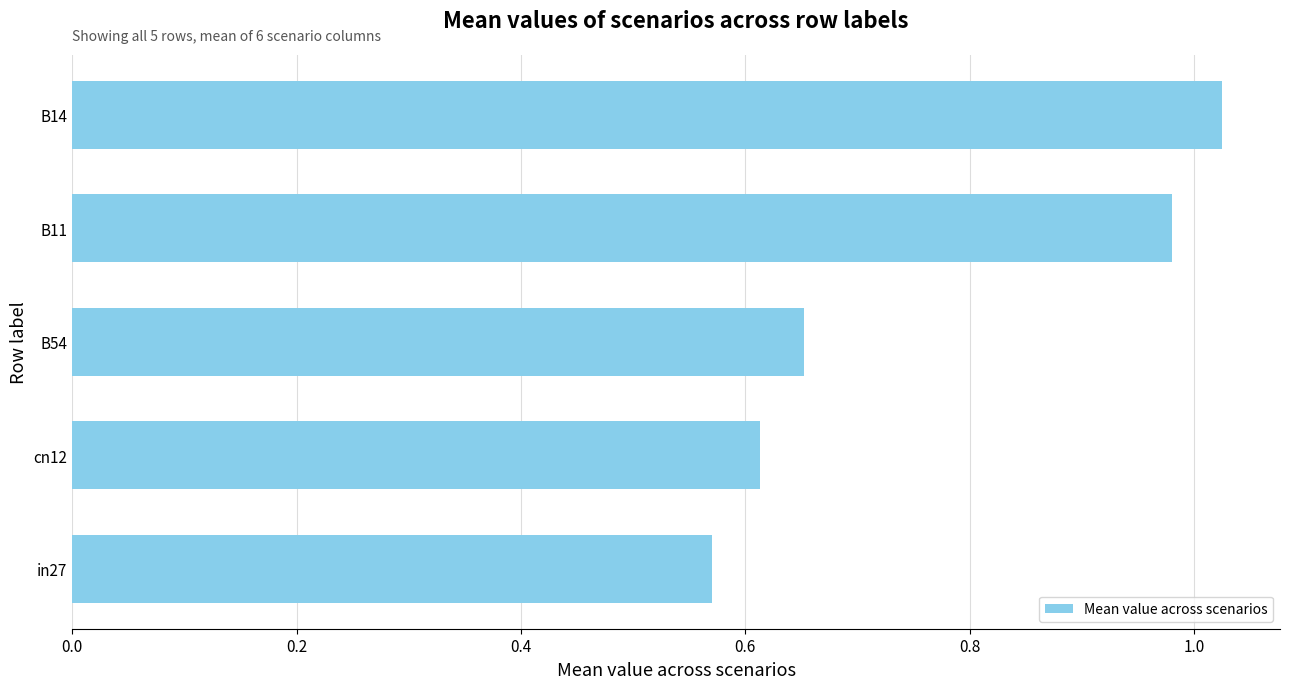

What is the change in value from in27 to B54?

+0.1